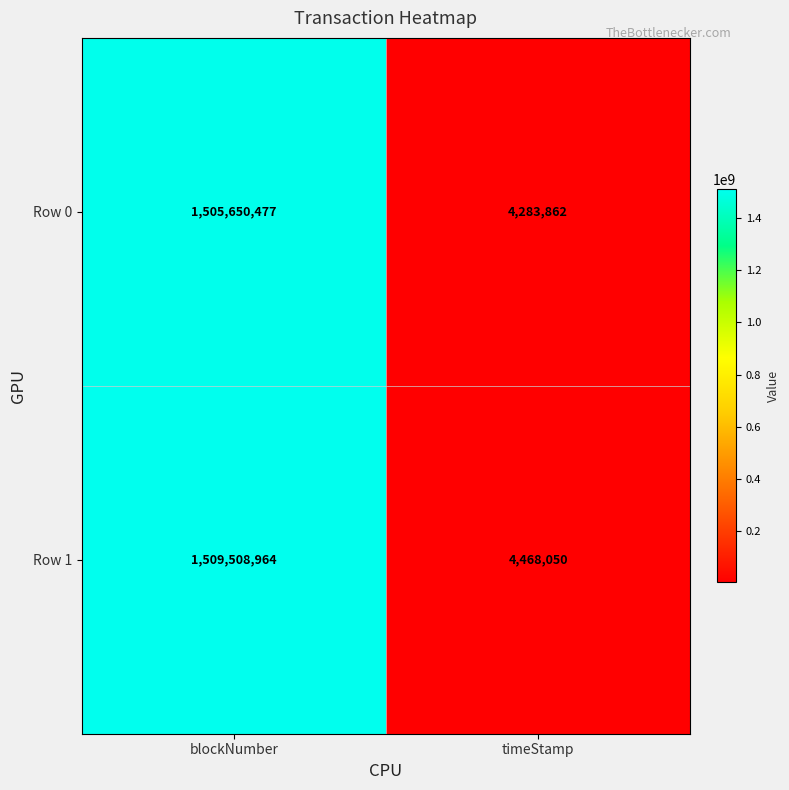

Which series has the largest total across all categories?

Row 1